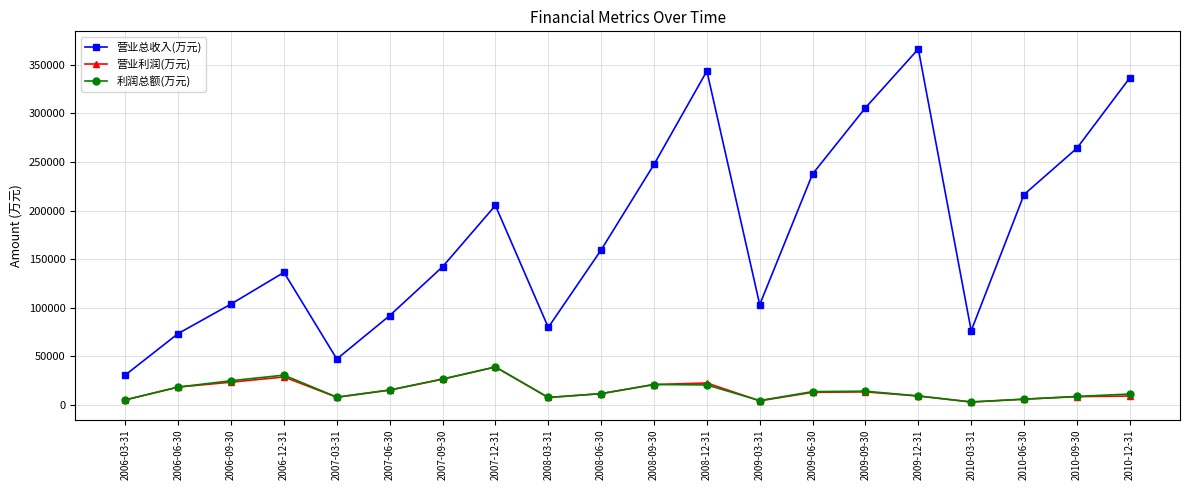

What is the sum of all 利润总额(万元) values?

300826